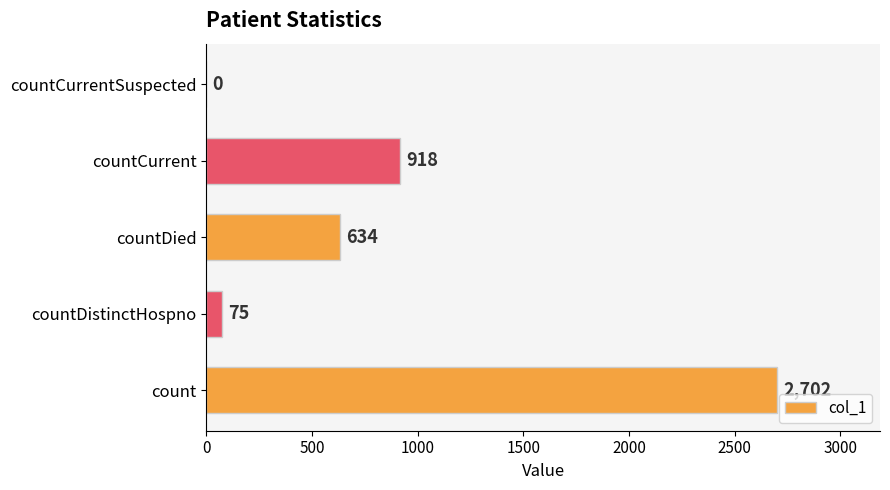

Reading bottom to top, what are all the values shown in this chart?

count=2702	countDistinctHospno=75	countDied=634	countCurrent=918	countCurrentSuspected=0